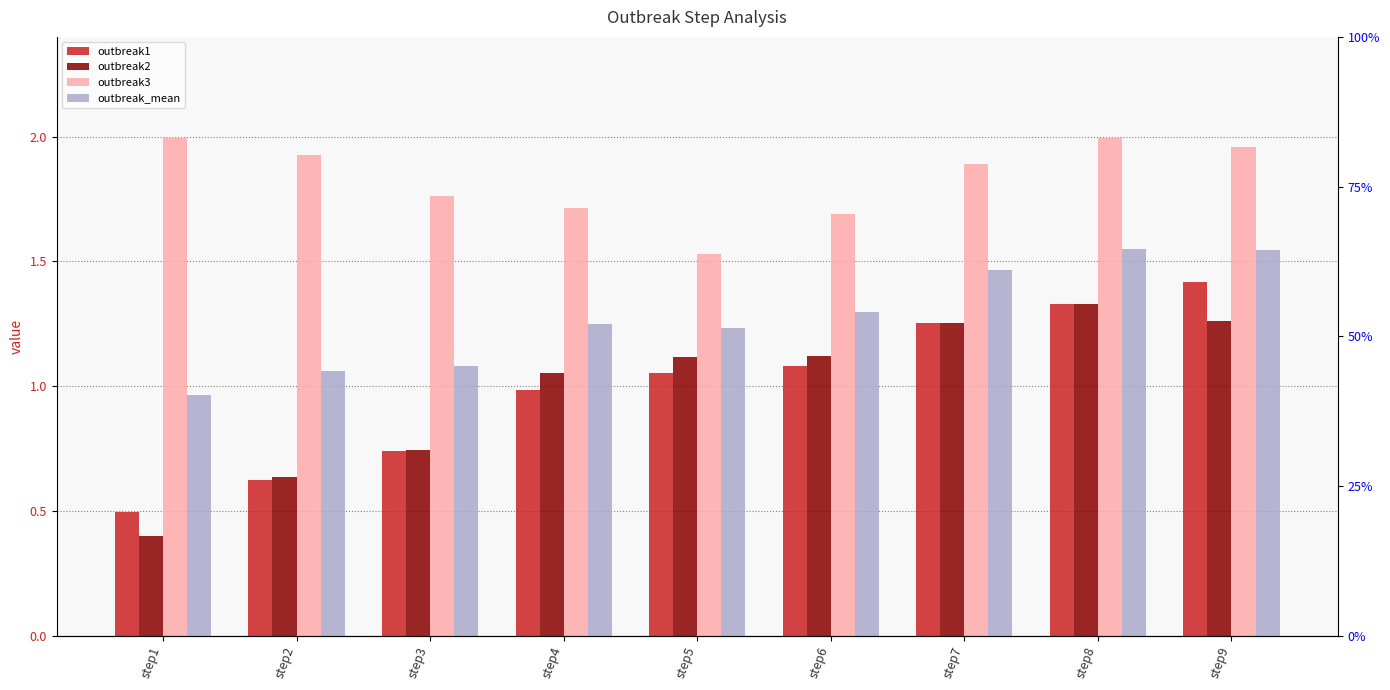

True or false: outbreak_mean has a value of 1.3 at step4.

True